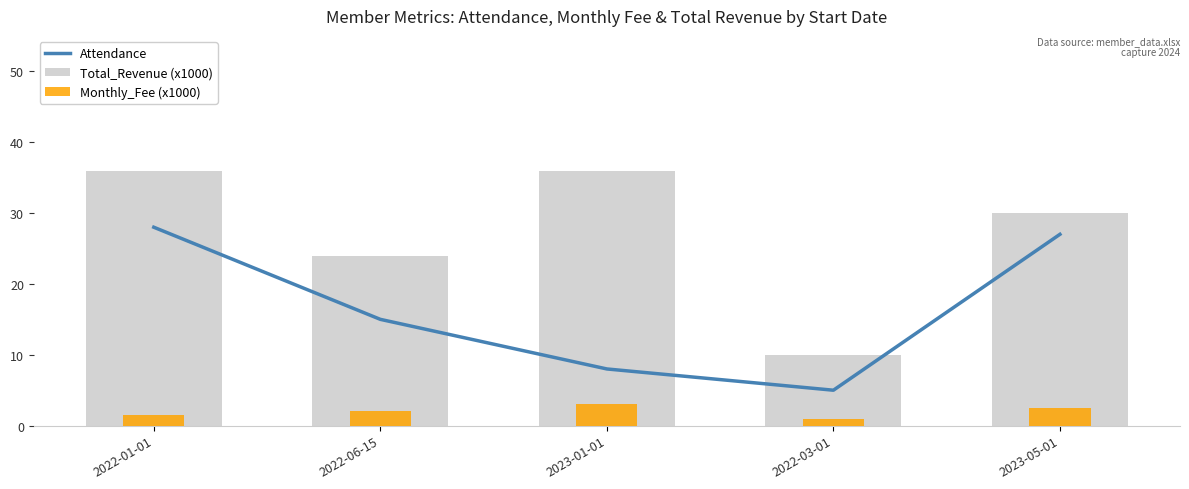

What are all the series names shown in the legend?

Attendance, Total_Revenue (x1000), Monthly_Fee (x1000)